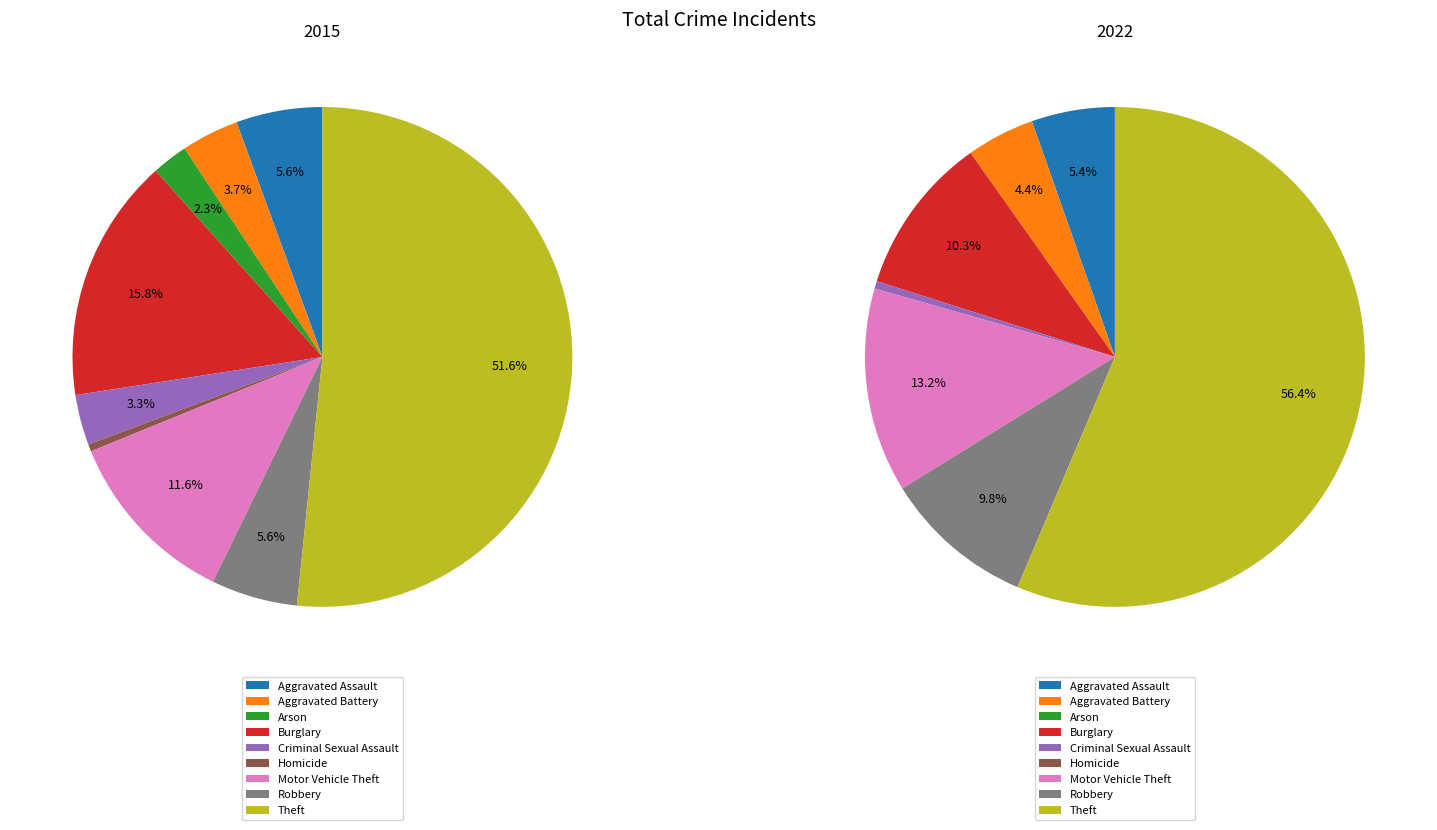

Combined, do 6 and 5 account for over 50%?

No